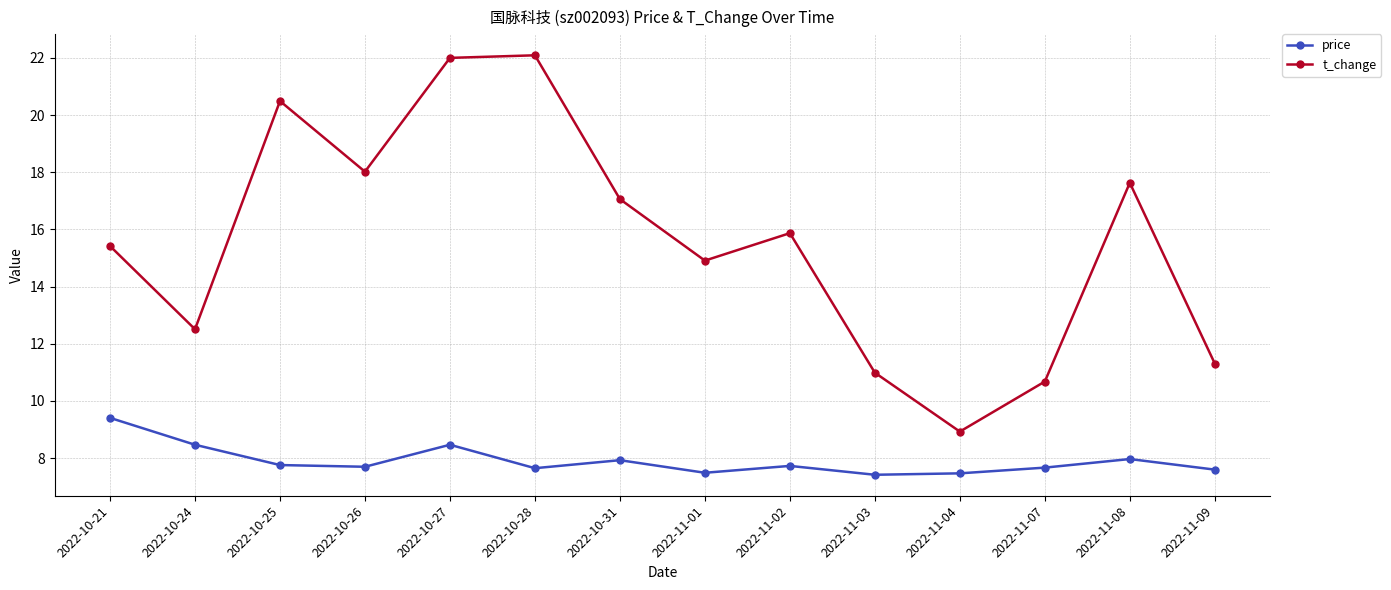

Which category has the lowest value in the t_change series?

2022-11-04